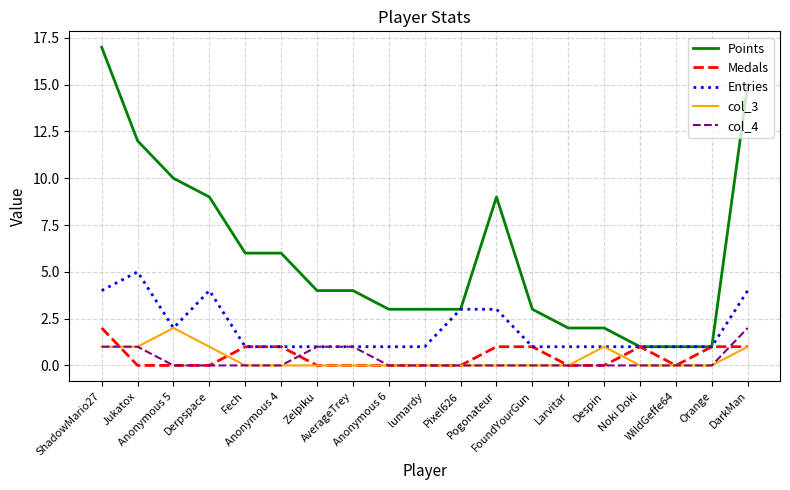

What are all the series names shown in the legend?

Points, Medals, Entries, col_3, col_4